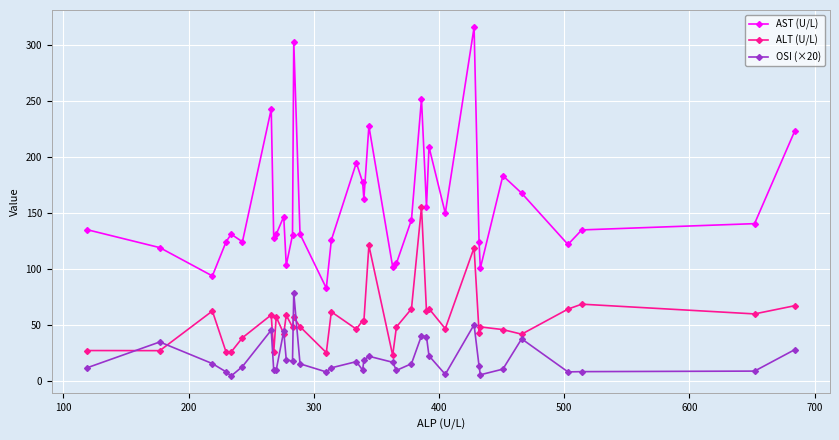

What is the maximum value for AST (U/L)?

315.4